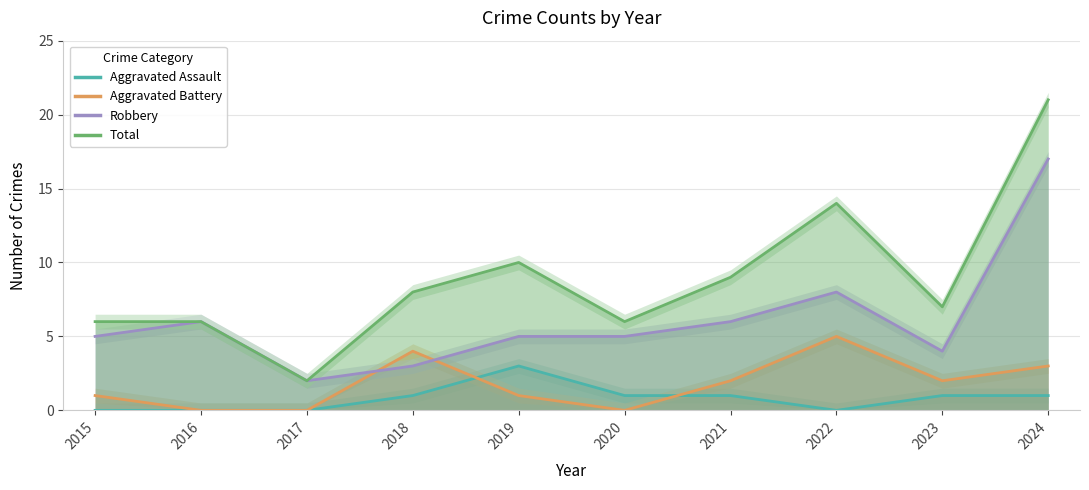

Is the value of Robbery at 2015 greater than the value of Aggravated Assault at 2019?

Yes